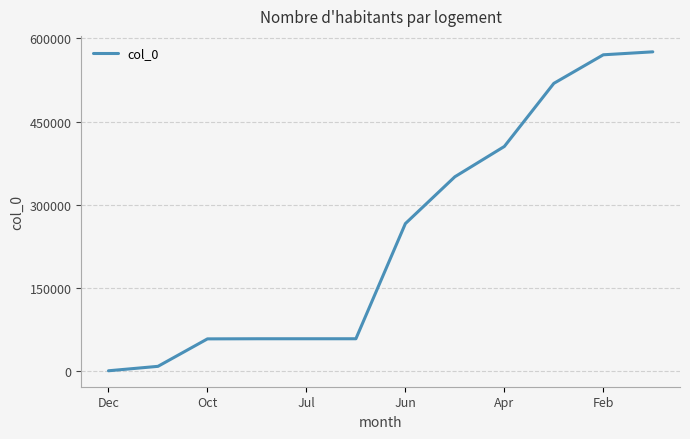

What is the greatest value displayed?

575905